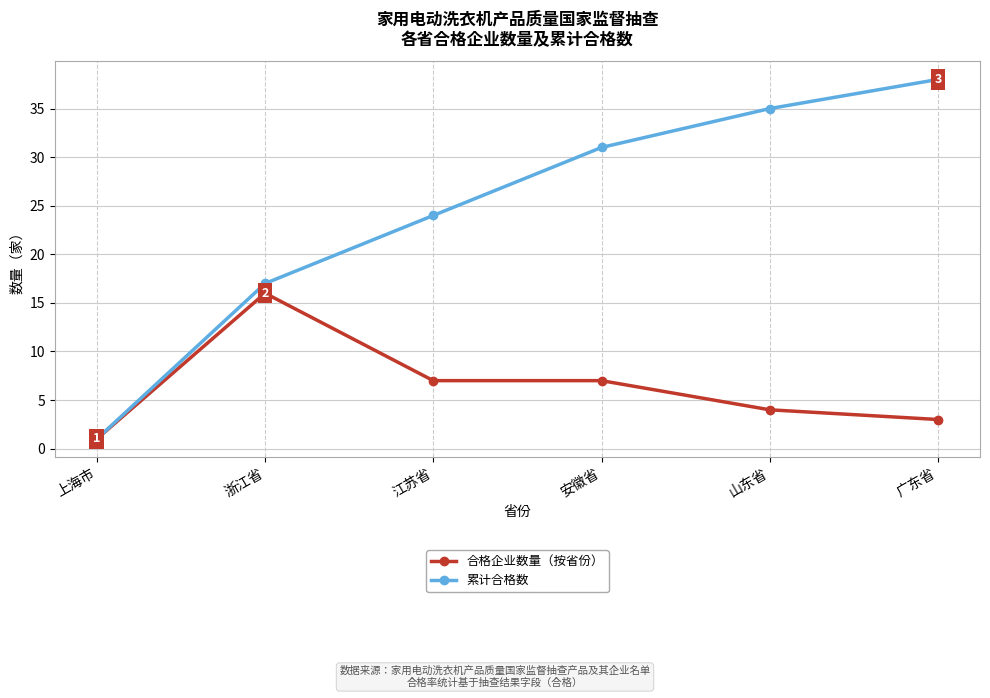

Which label corresponds to the largest value in the chart?

广东省